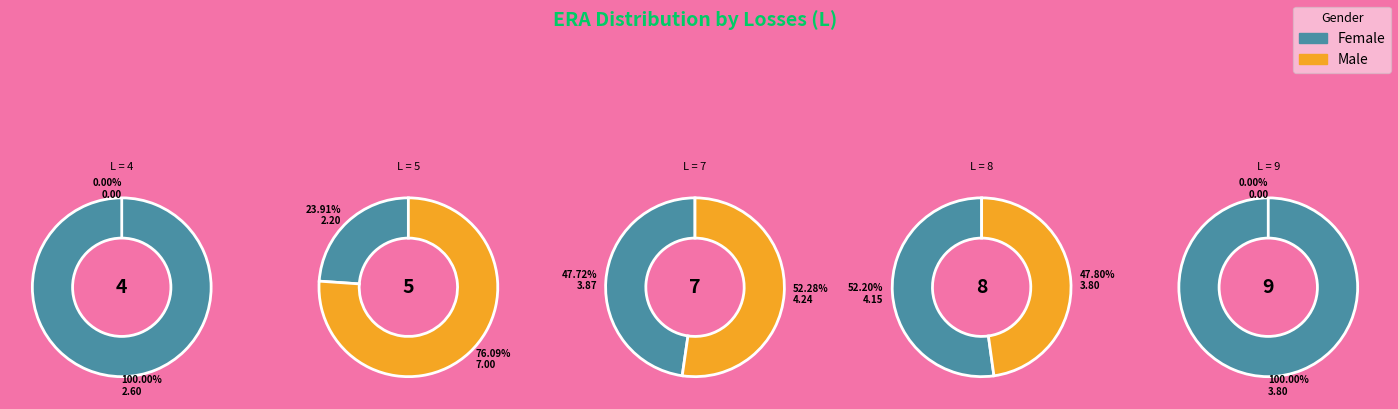

Is 11 the majority of the pie?

No